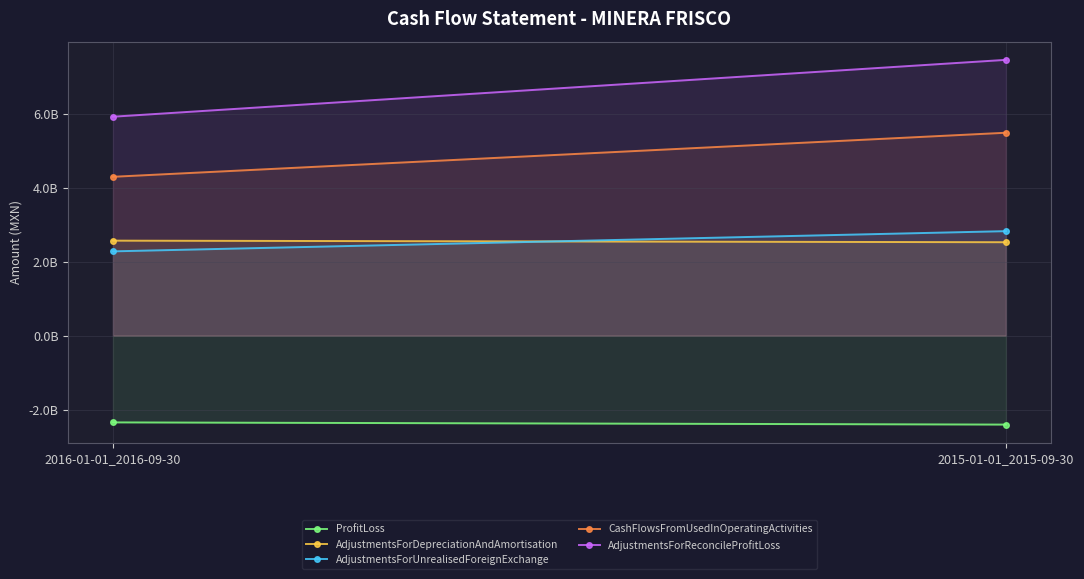

Reading left to right, extract all data points from this chart.

ProfitLoss: -2346031000	-2405557000
AdjustmentsForDepreciationAndAmortisation: 2574140000	2531467000
AdjustmentsForUnrealisedForeignExchange: 2284305000	2831434000
CashFlowsFromUsedInOperatingActivities: 4302818000	5495588000
AdjustmentsForReconcileProfitLoss: 5929579000	7468678000